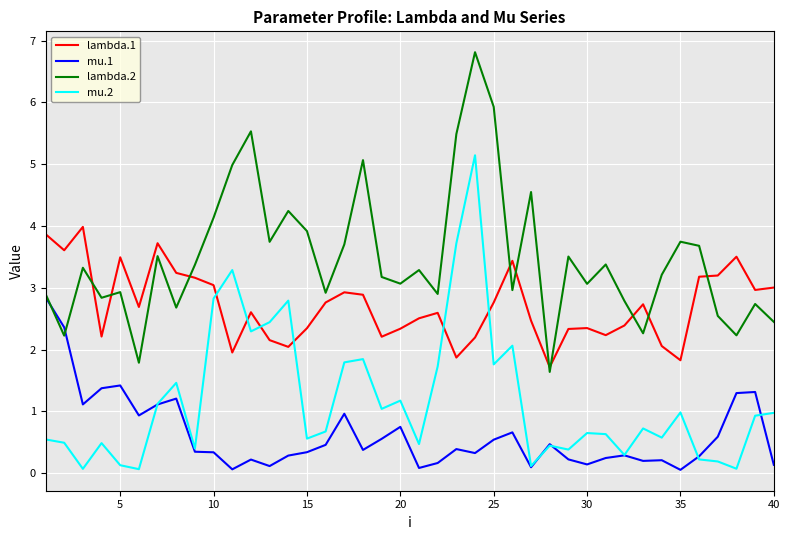

True or false: lambda.2 and mu.2 intersect in this chart.

False